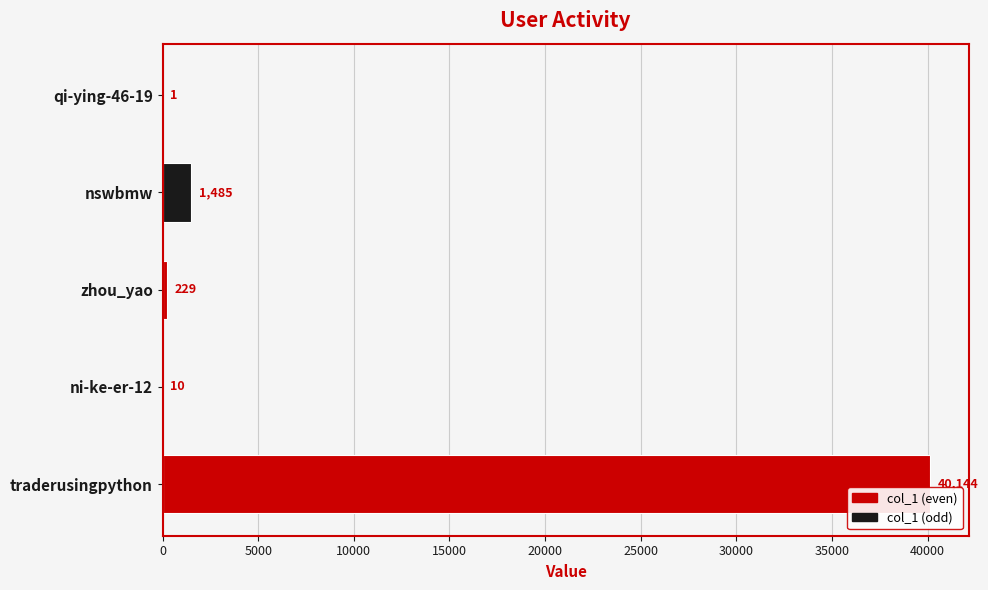

The chart shows a value of 57996 at traderusingpython. True or false?

False